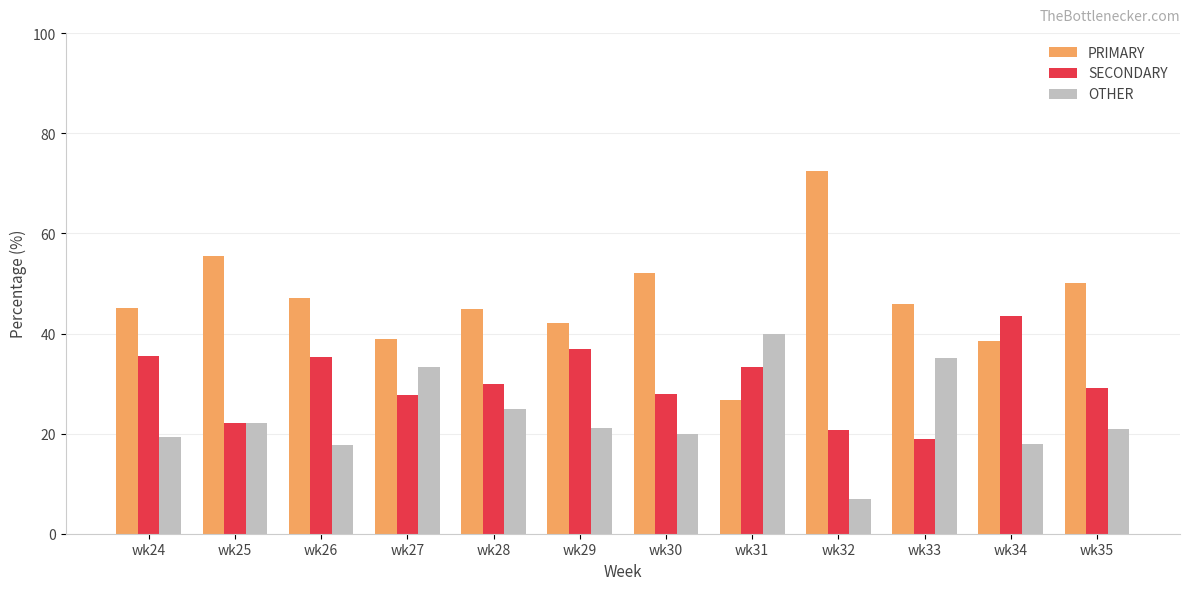

Rank the series by their average value, from lowest to highest.

OTHER, SECONDARY, PRIMARY